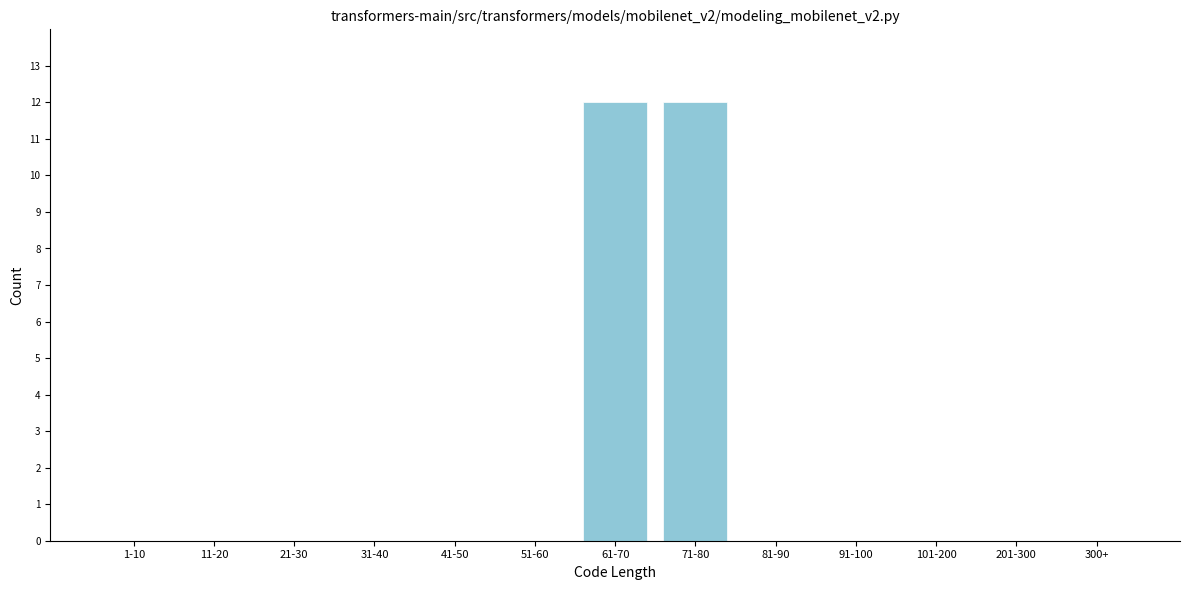

Reading left to right, list all the values displayed in this chart.

1-10=0	11-20=0	21-30=0	31-40=0	41-50=0	51-60=0	61-70=12	71-80=12	81-90=0	91-100=0	101-200=0	201-300=0	300+=0